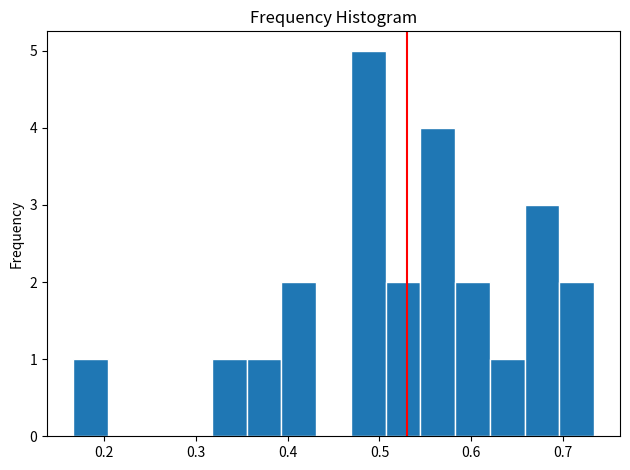

Around what value on the x-axis is the tallest bar? Give the approximate position of its centre, as read against the axis.

0.49